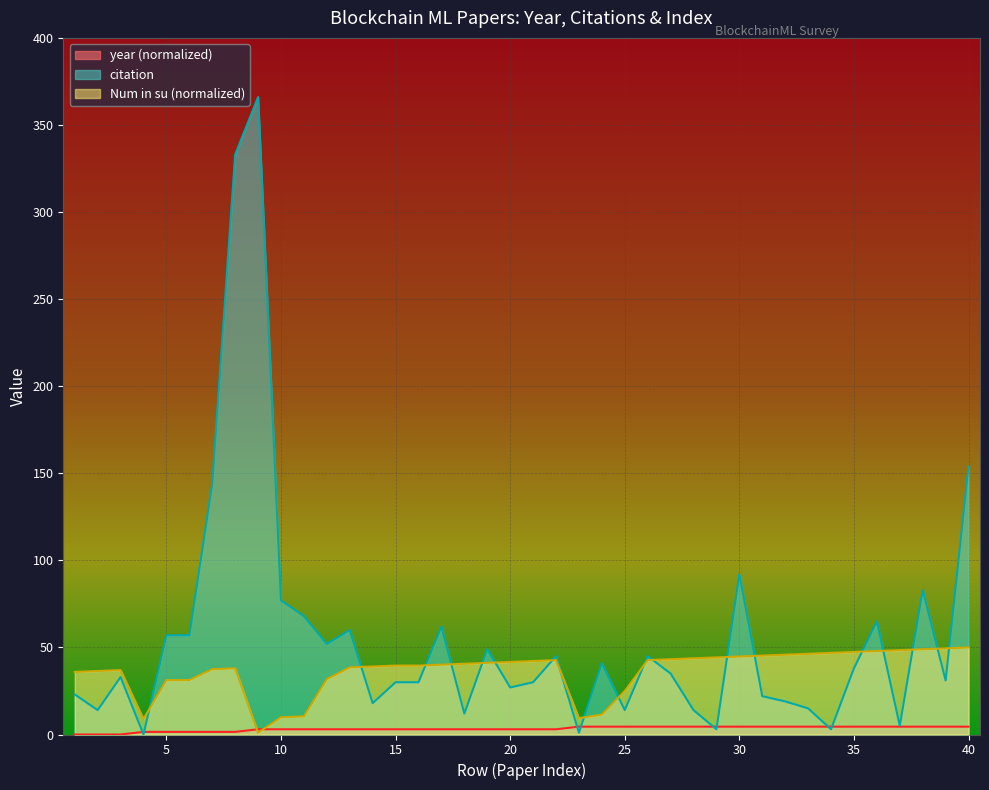

What is the value of the Num in su point at the 8th from the left?

38.0